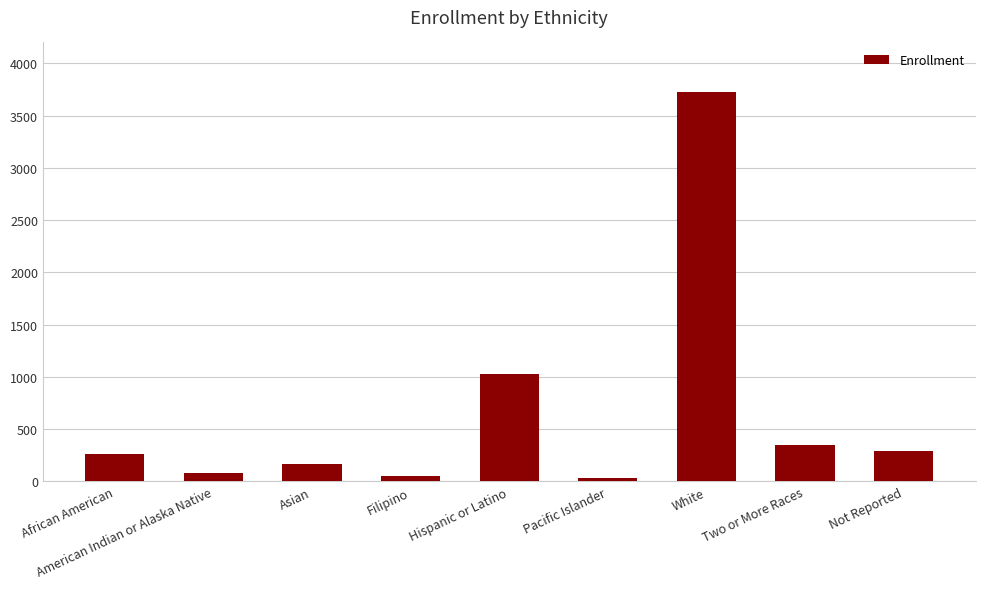

How many bars are there in total?

9